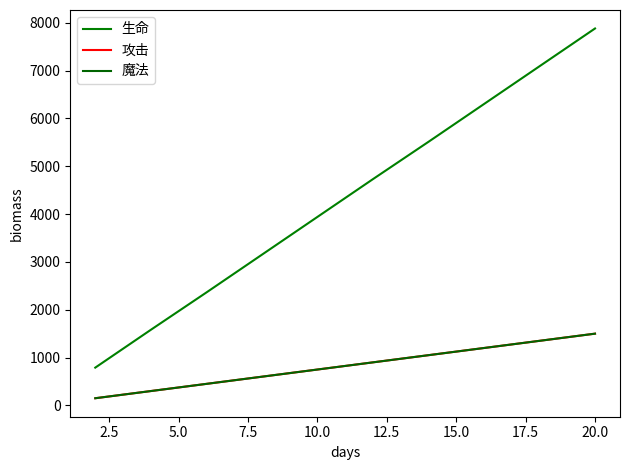

What is the average value of the 攻击 series?

825